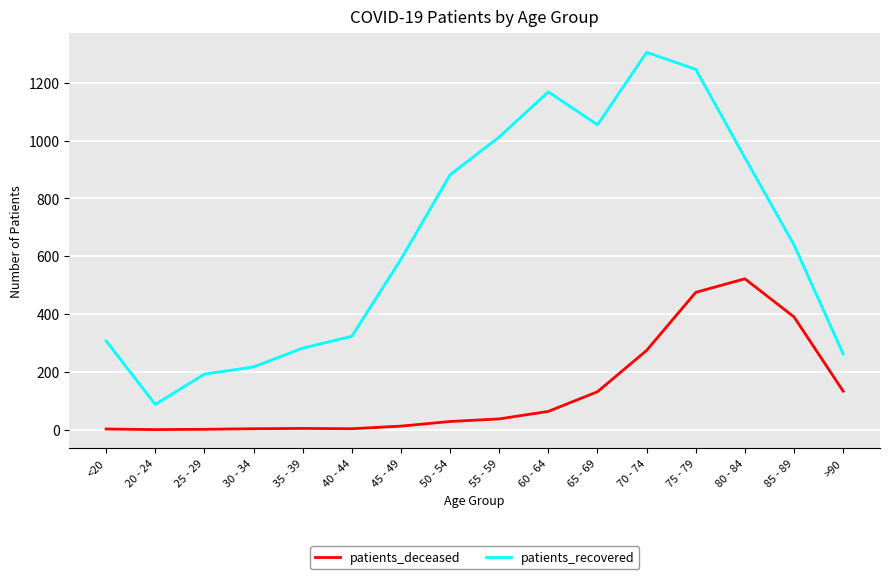

At how many categories does at least one series exceed 679?

7